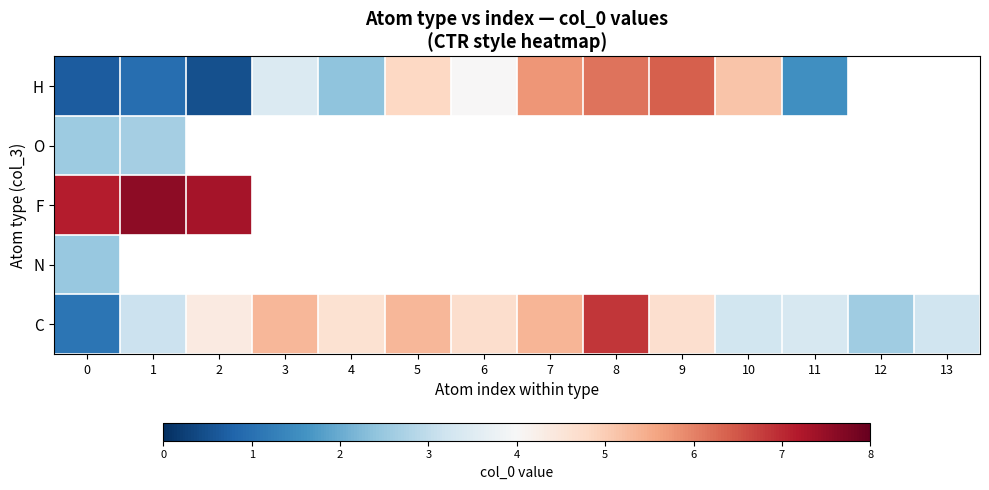

At how many categories does at least one series exceed 4?

11